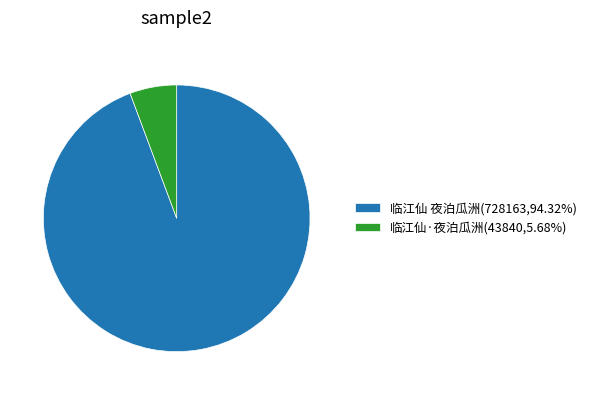

Does 临江仙 夜泊瓜洲 represent more than half of the total?

Yes